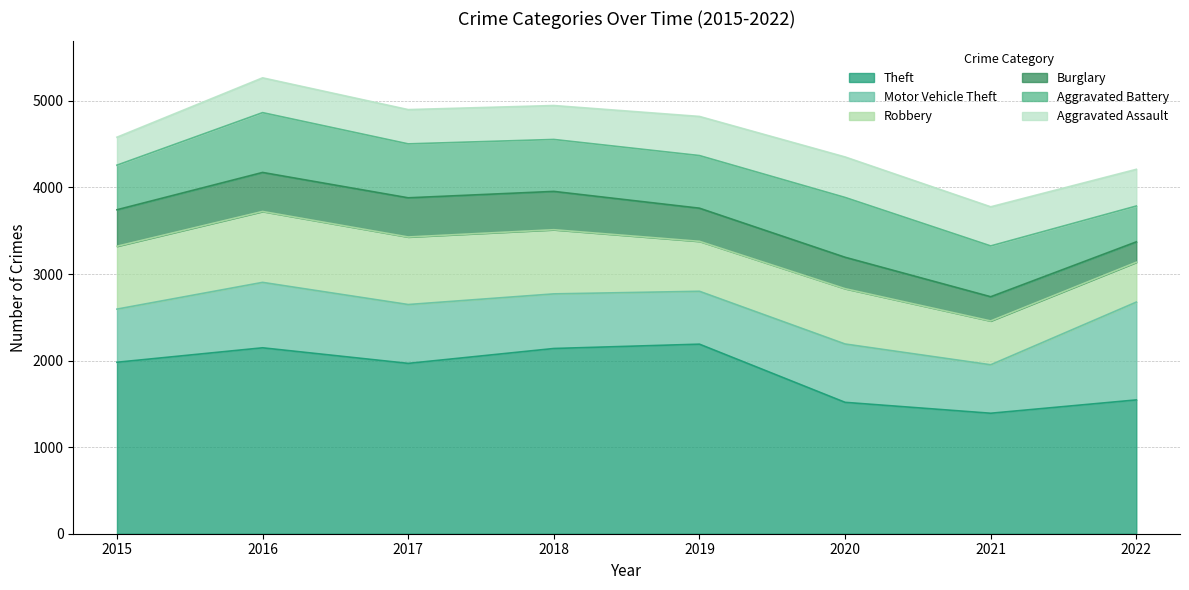

What value does the Motor Vehicle Theft series have at 2017, to the nearest 10?

680